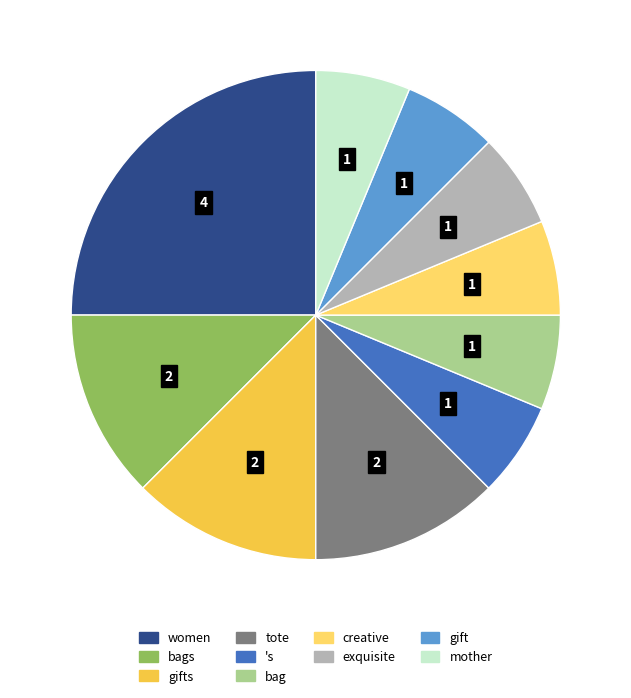

The mother slice represents 1% of the pie. True or false?

False